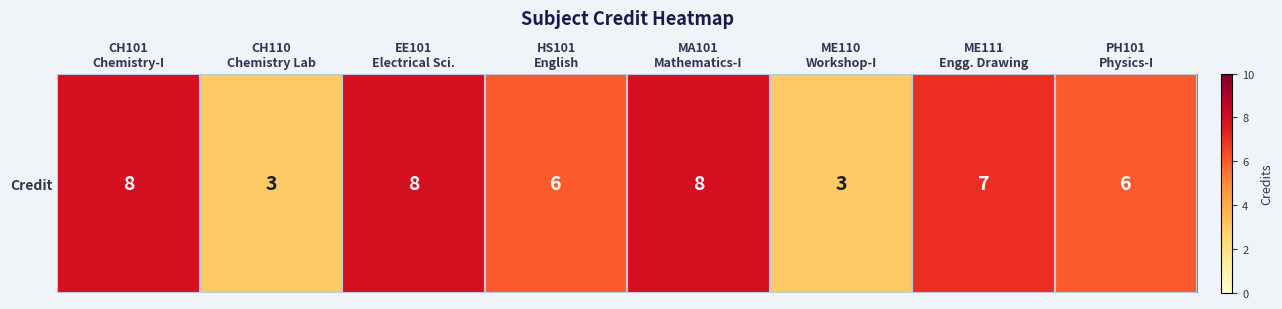

What is the sum of the values at ME111
Engg. Drawing and HS101
English?

13